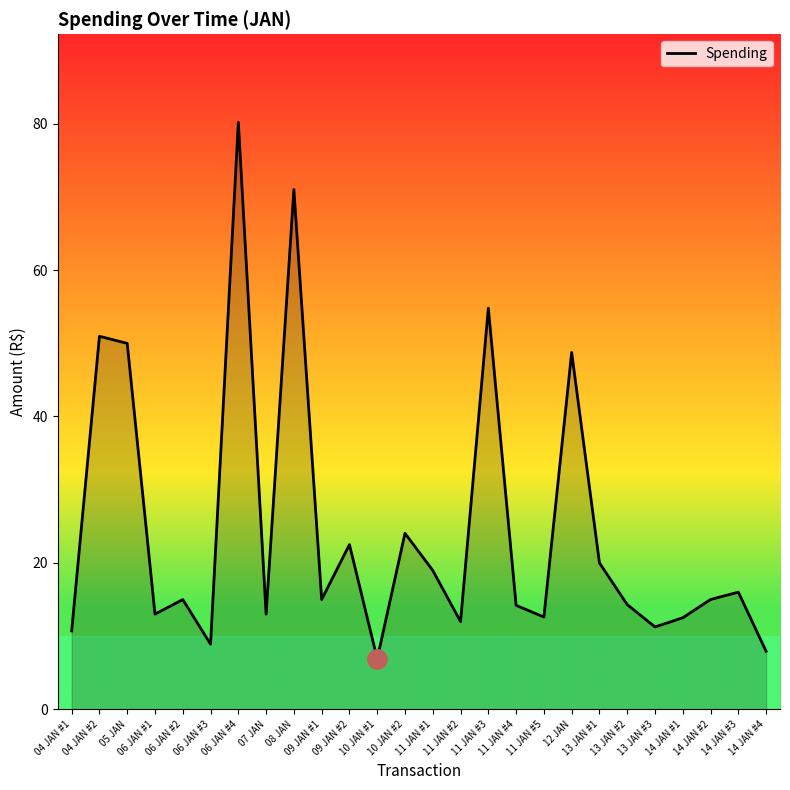

At which label is the value closest to 43?

12 JAN